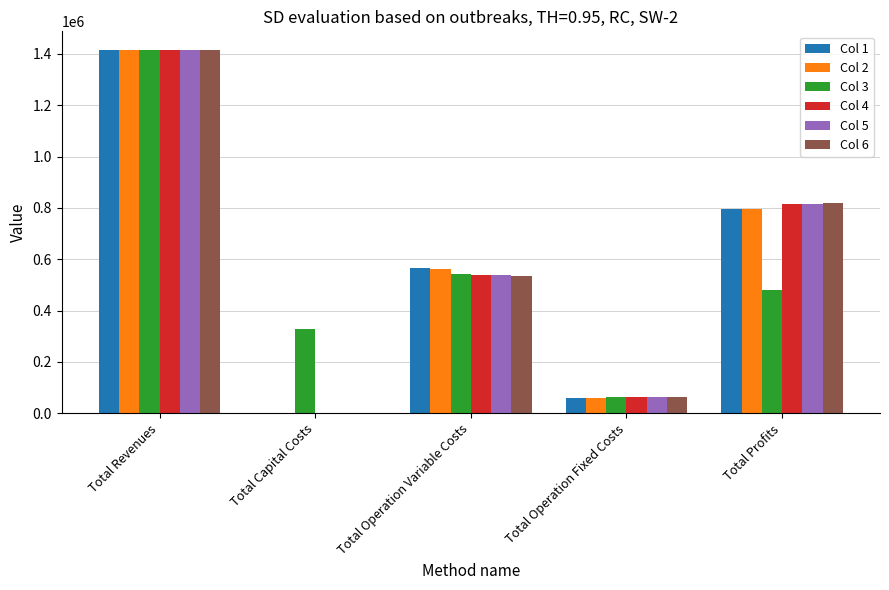

Is it true that Col 3 equals 63557.9 at Total Operation Fixed Costs?

True